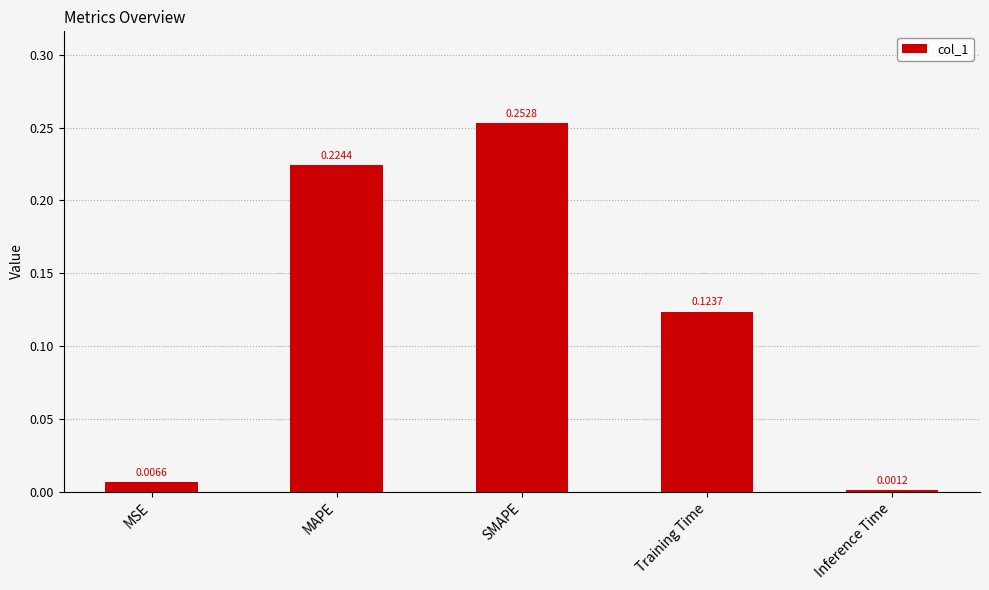

What is the change in value from MSE to Training Time?

+0.1